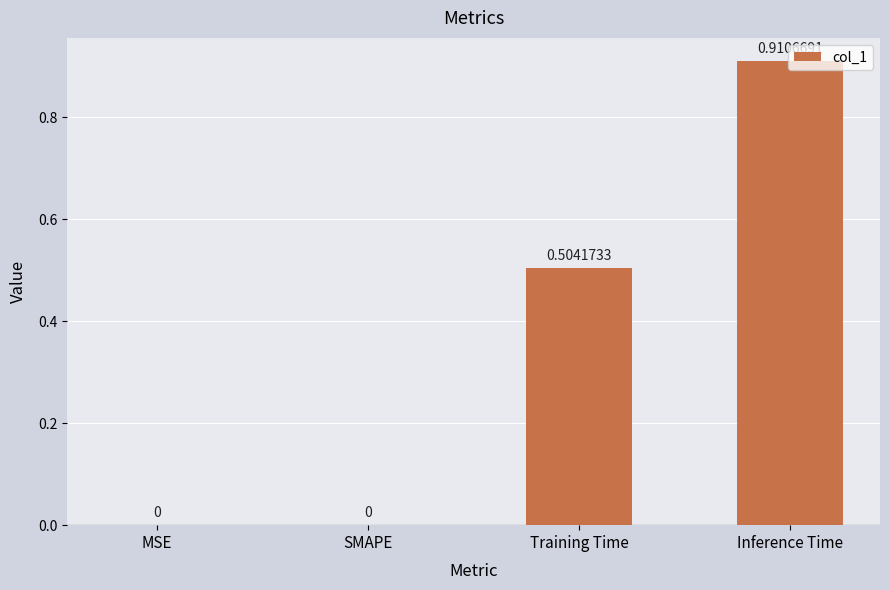

At which category does the chart reach its peak across all series?

Inference Time